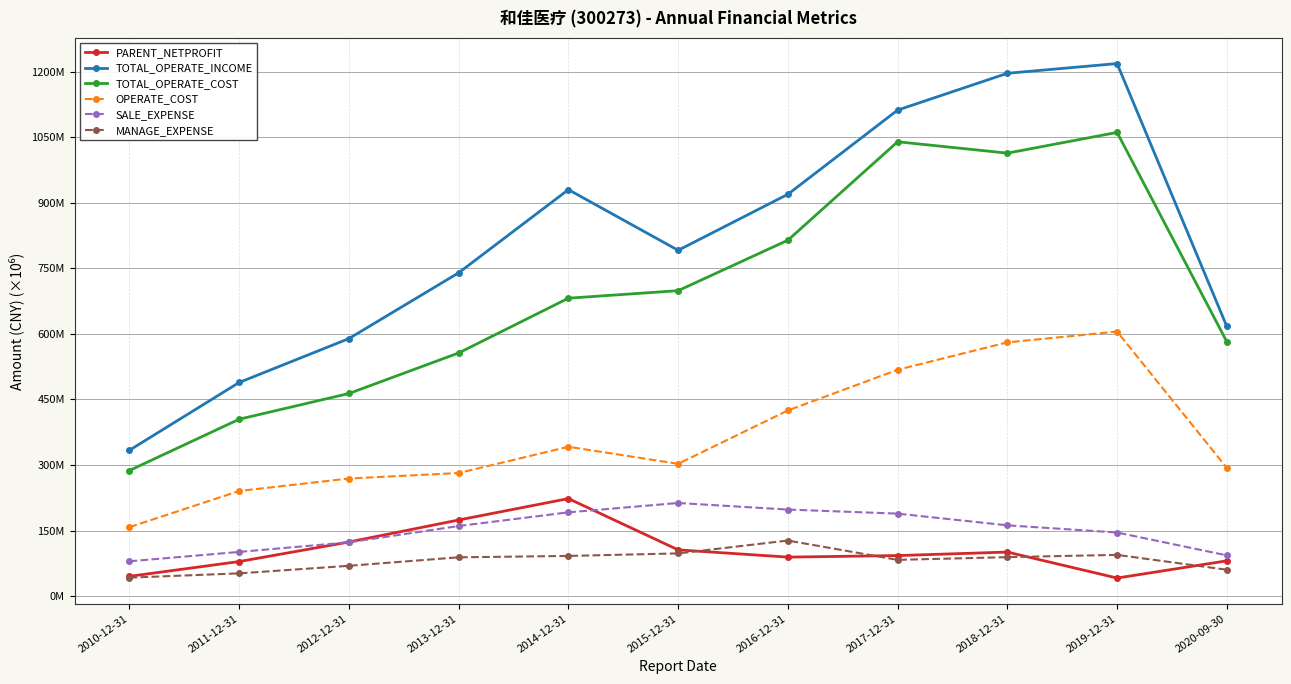

Does the chart have visible grid lines?

Yes